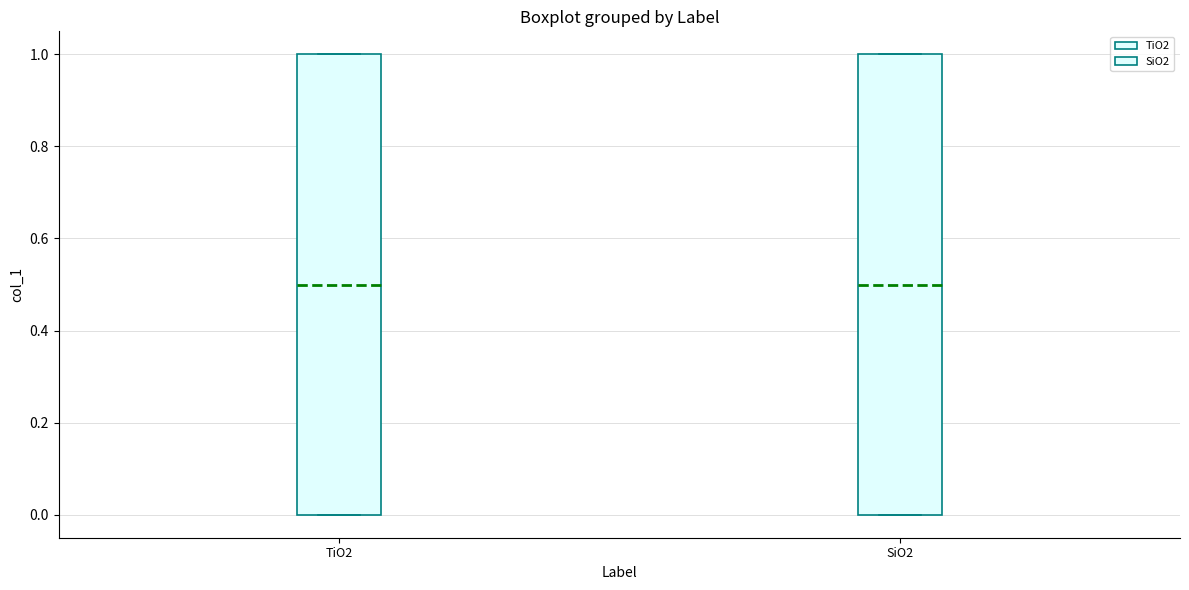

Where is the lower edge of the box for TiO2 on the y-axis? The values are not printed on the chart, so give them approximately, as read against the axis.

0.0